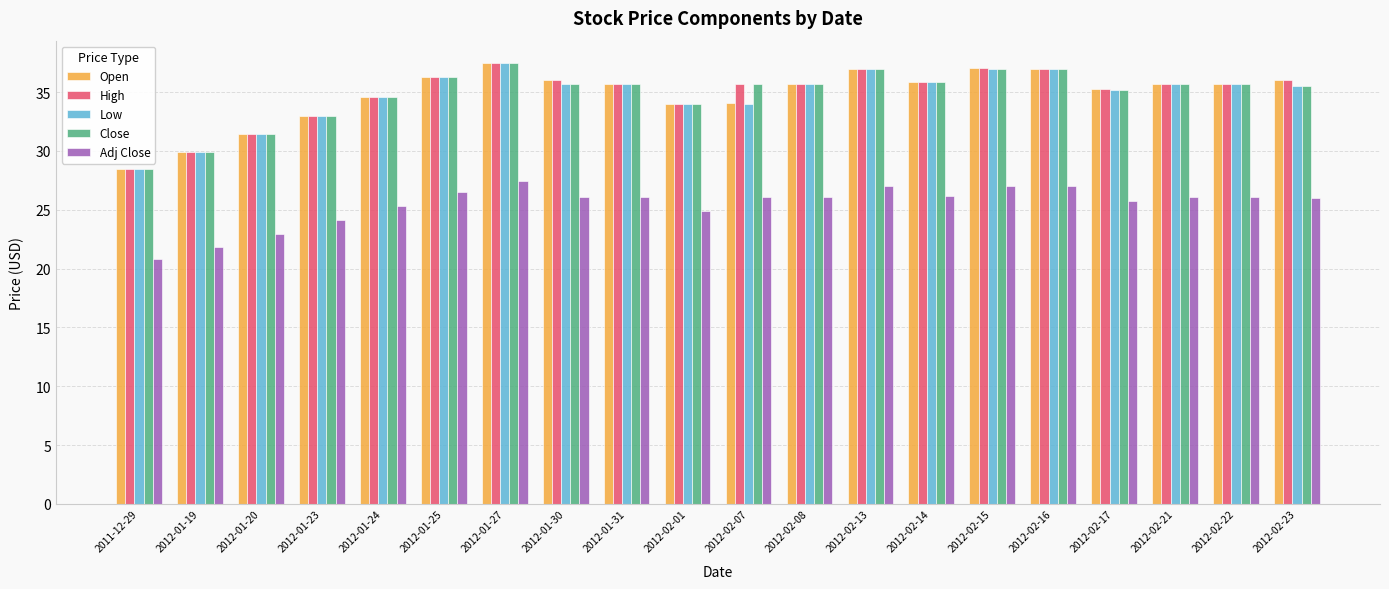

What is the label of the 16th bar from the right?

2012-01-24